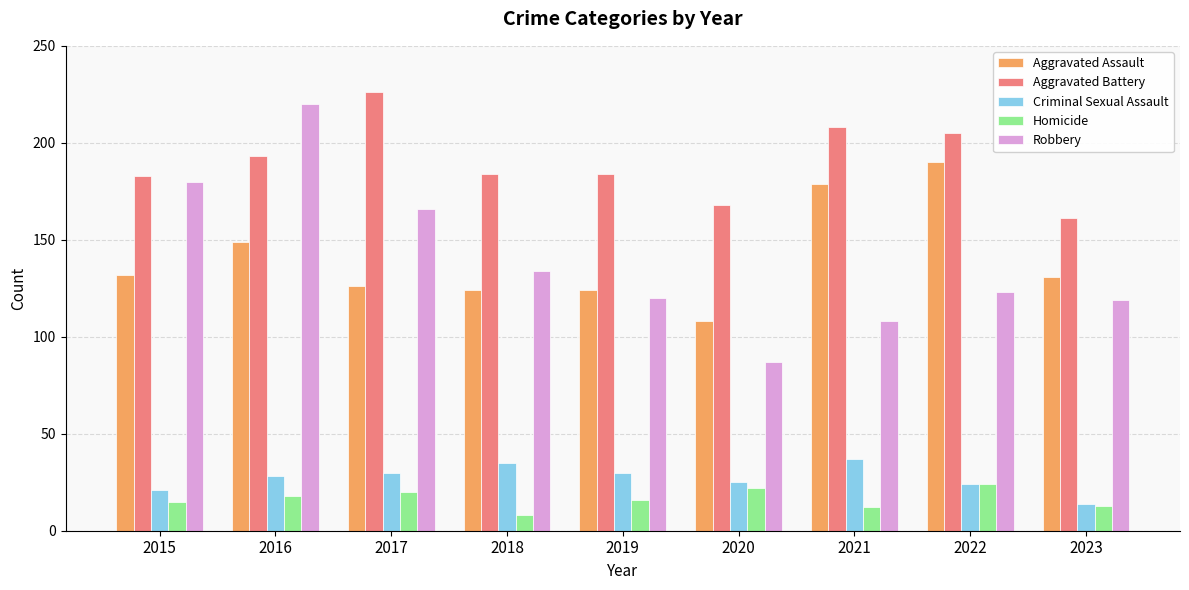

Which category has the lowest value in the Homicide series?

2018